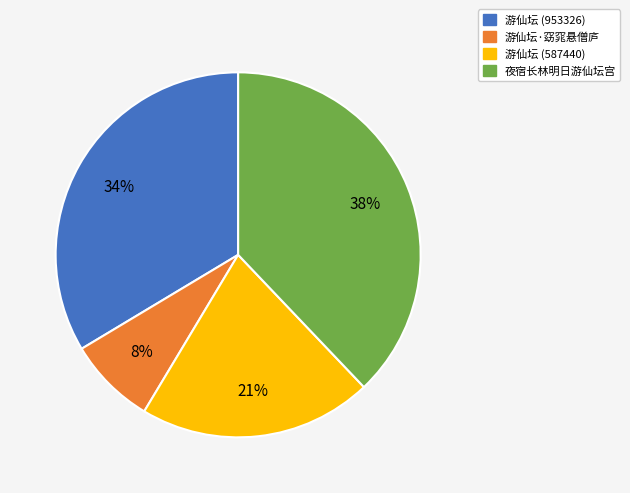

Is there a majority slice in this chart?

No